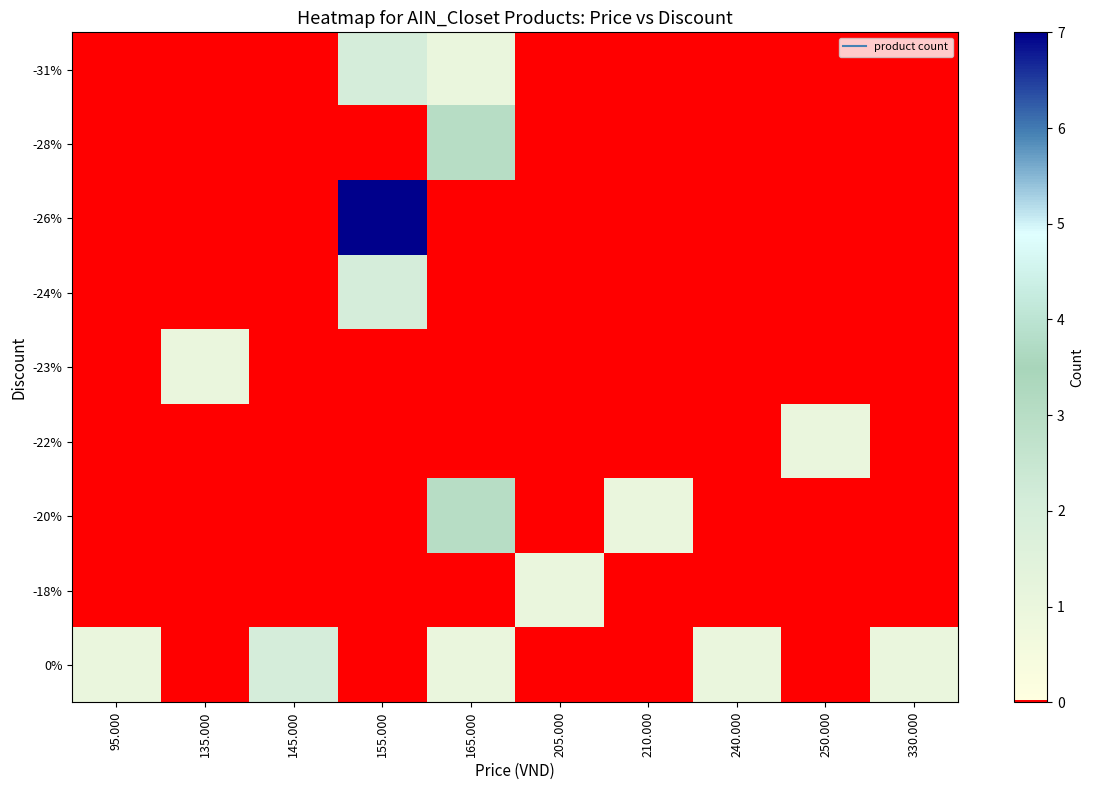

What is the spread (max minus min) of values at 240.000?

1